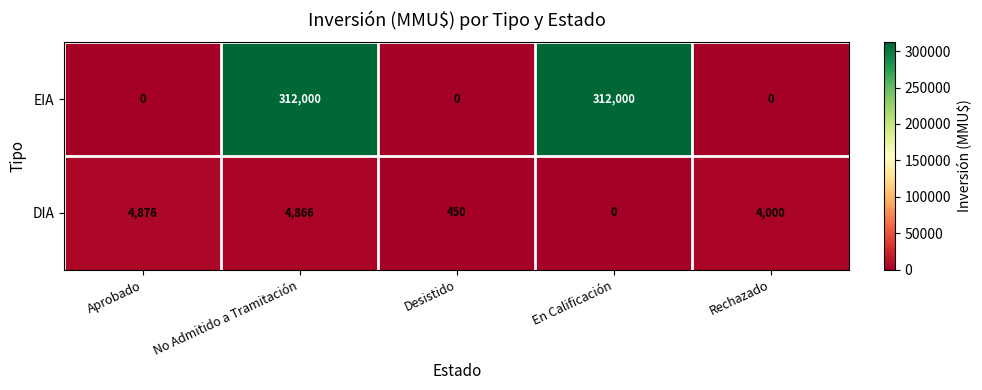

List the series in order of their peak value, highest first.

EIA, DIA